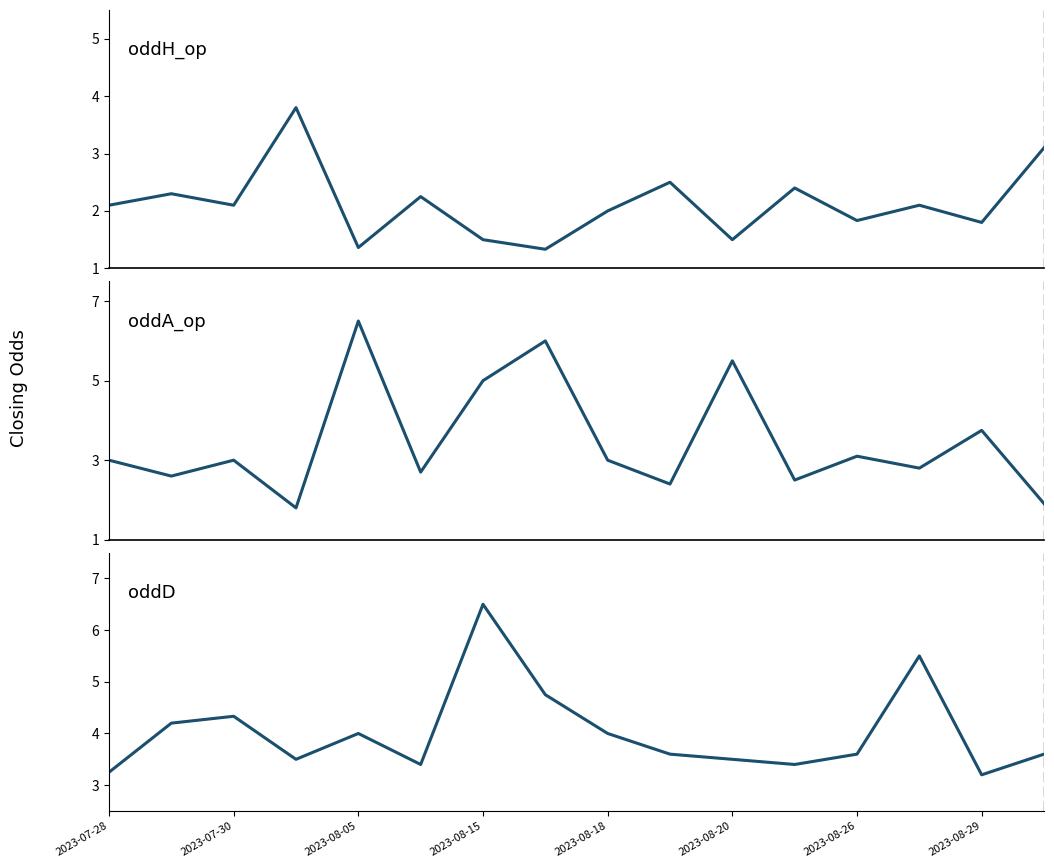

Count the number of data series in this chart.

3